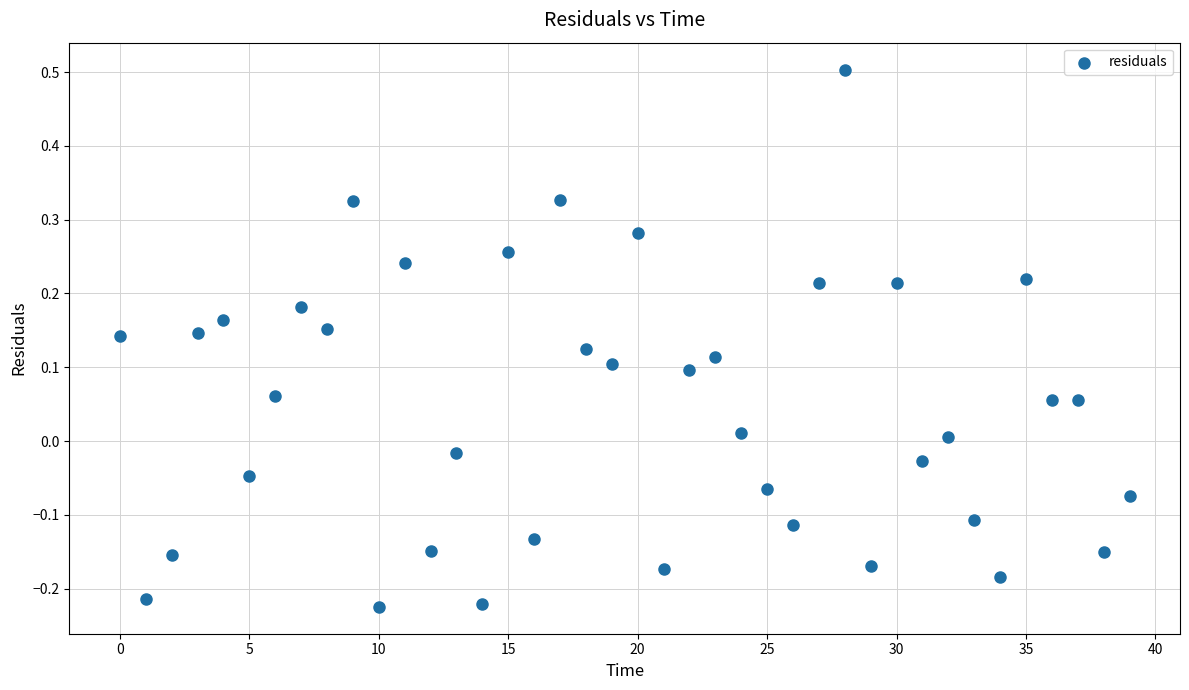

What is the range of Y values (max minus min)?

0.7